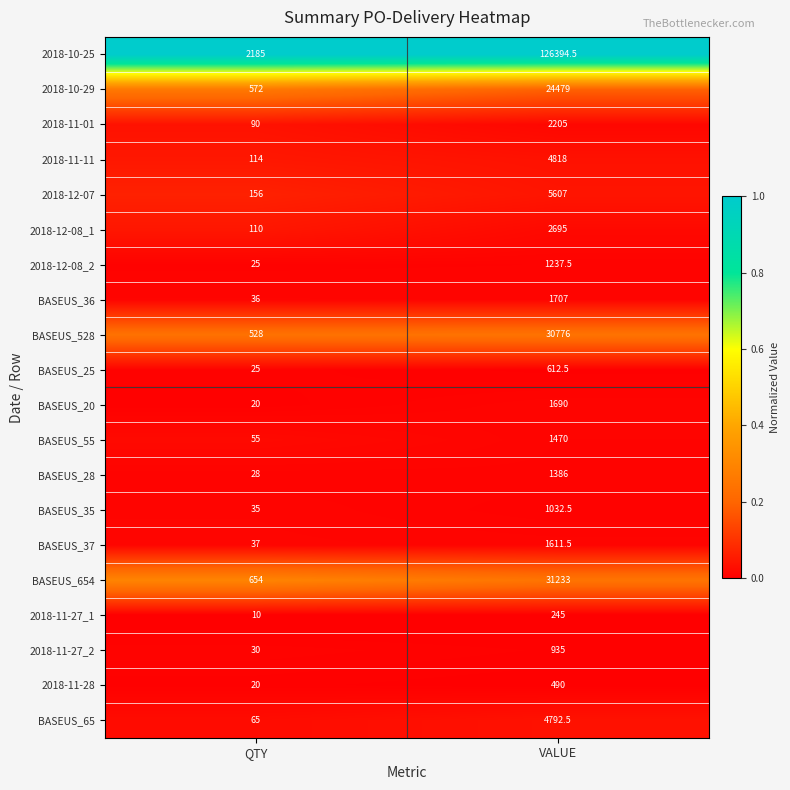

At which category is the sum across all series the highest?

VALUE